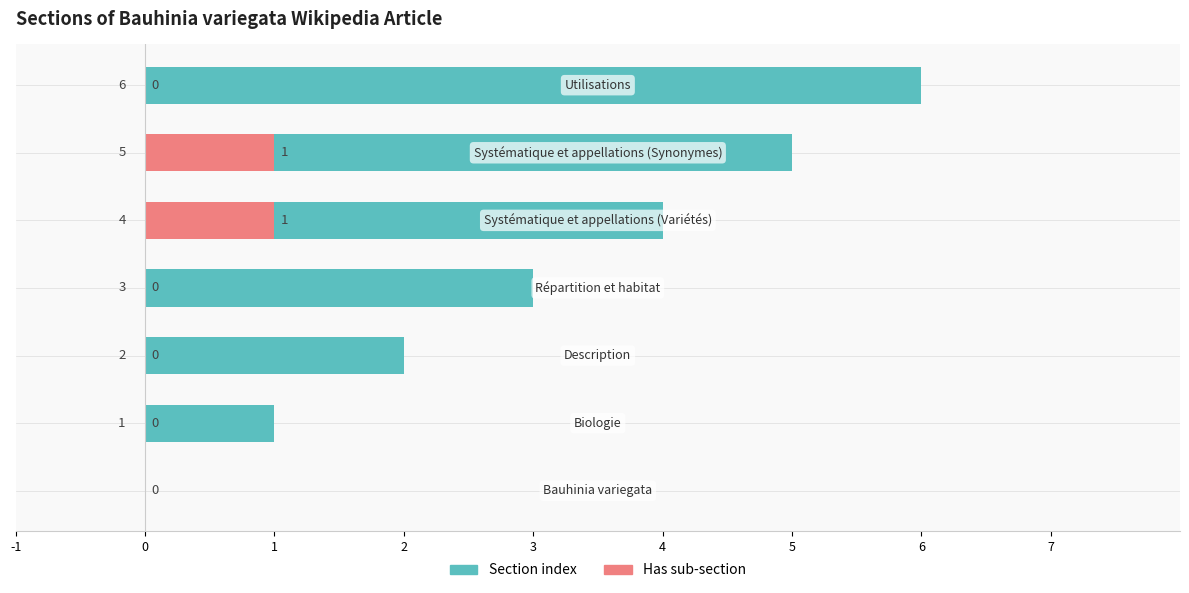

Reading left to right, transcribe all the data shown in this chart.

Section index: 0	1	2	3	4	5	6
Has sub-section: 0	0	0	0	1	1	0